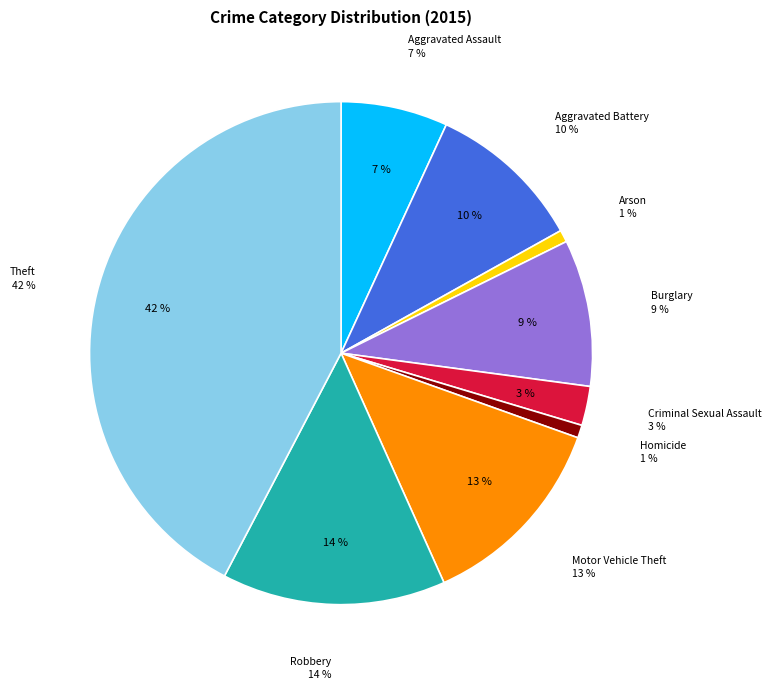

How many slices are in this pie chart?

9